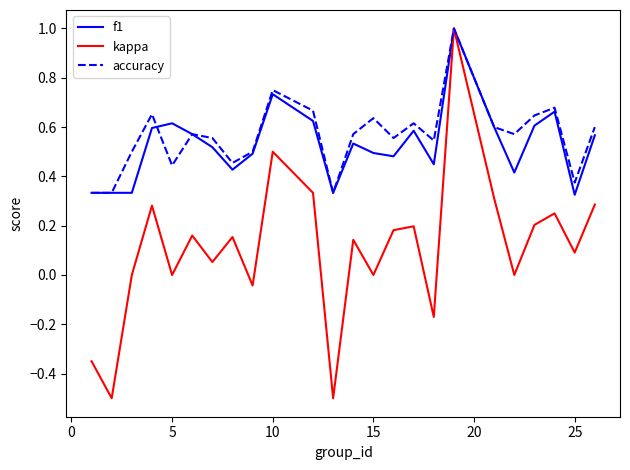

Which series has the widest spread of values?

kappa